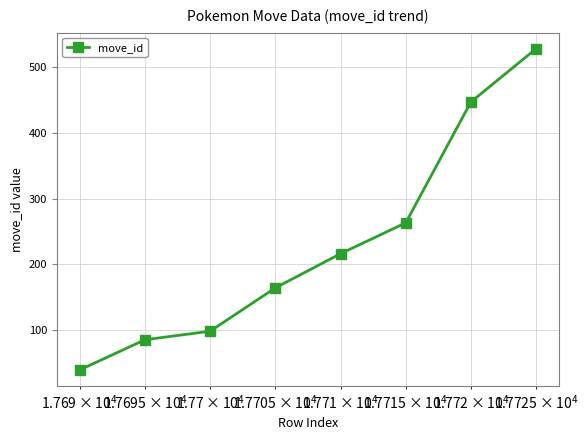

How many distinct data groups are displayed?

1